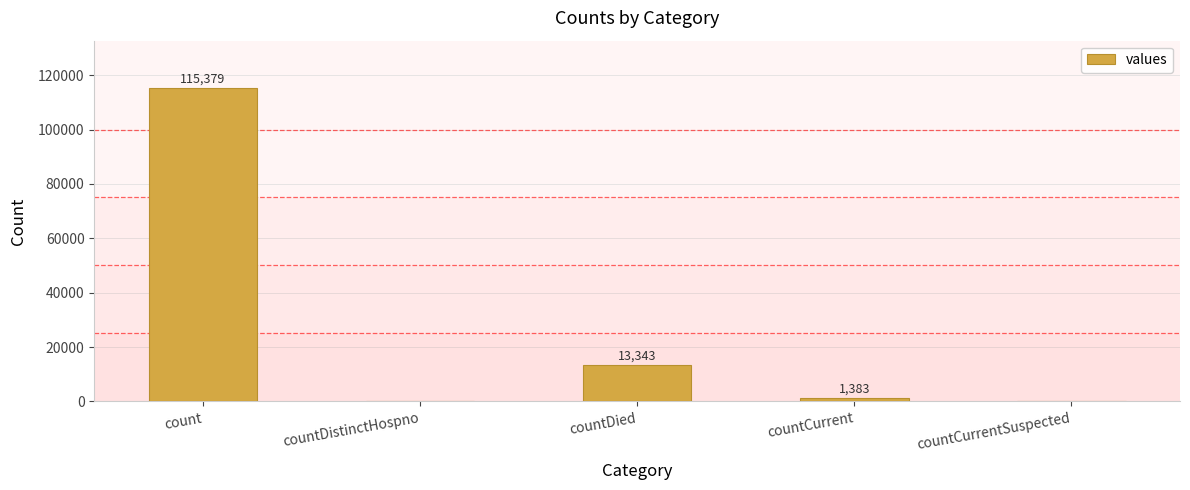

Where is the data nearest to the value 57689?

countDied